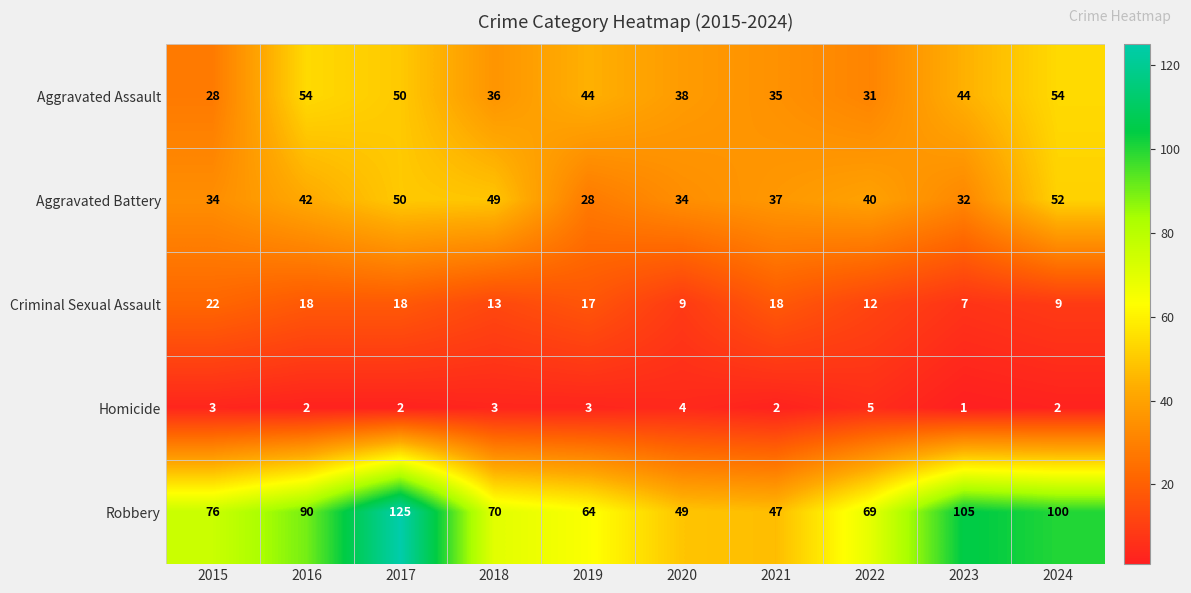

How many values in the Aggravated Assault series are below 44?

5